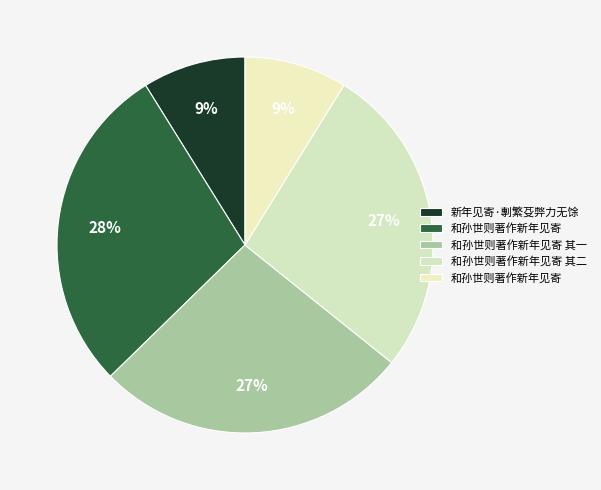

How many segments does this pie chart have?

5